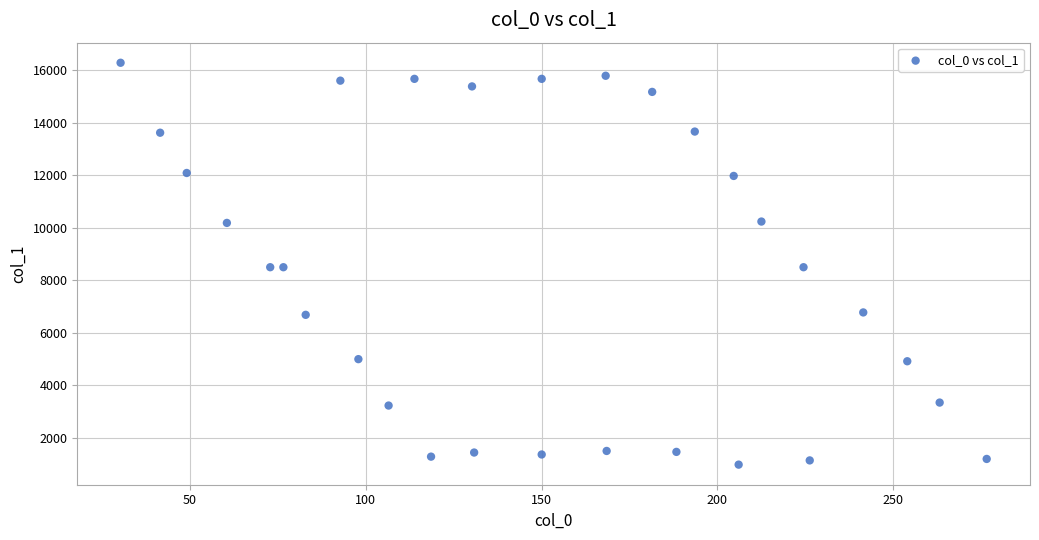

What is the range of Y values (max minus min)?

15314.3